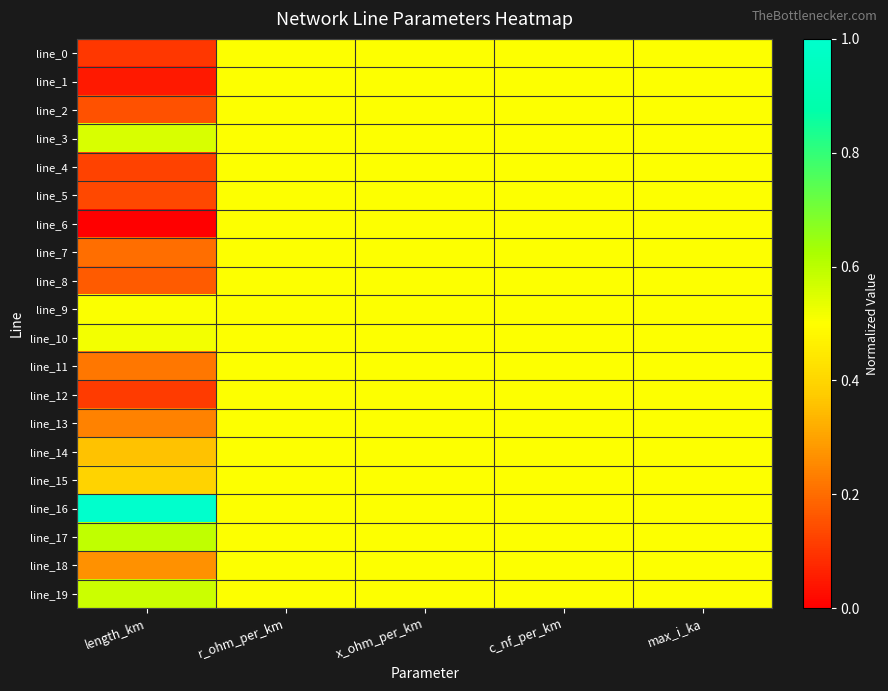

Which series has the largest total across all categories?

line_16